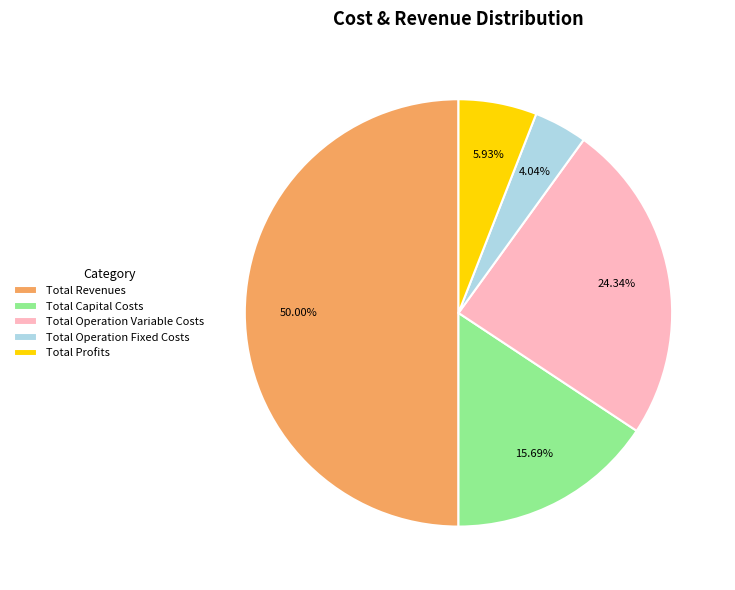

To the nearest percent, what percentage of the pie is Total Capital Costs?

16%